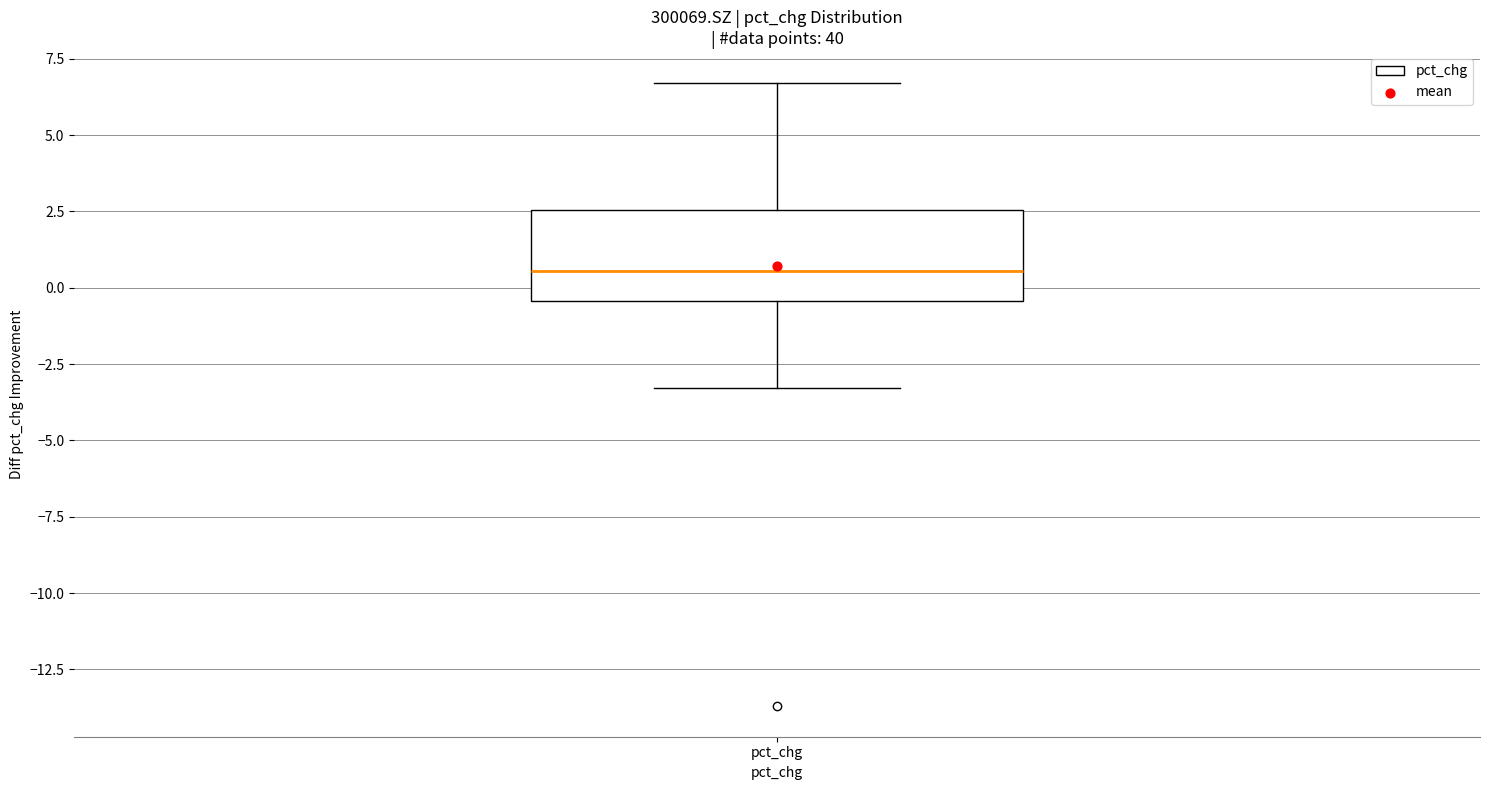

Read this box plot against the y-axis: the position of the median line, the range covered by the box, and the ends of both whiskers. The values are not printed on the chart, so give them approximately, as read against the axis.

median 0.5, box -0.5 to 2.5, whiskers -3.5 to 6.5